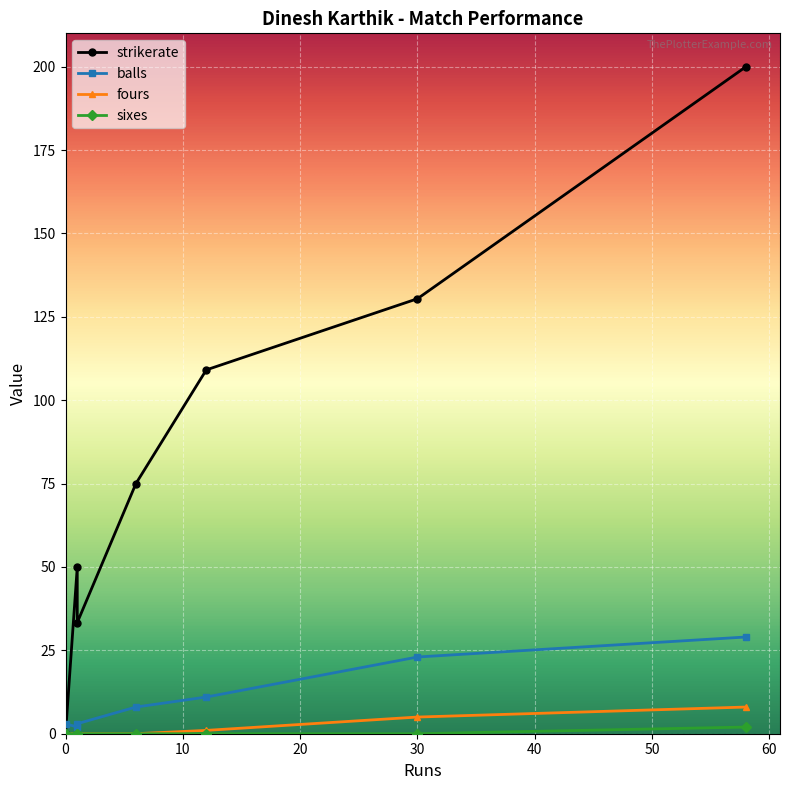

True or false: sixes and fours intersect in this chart.

False